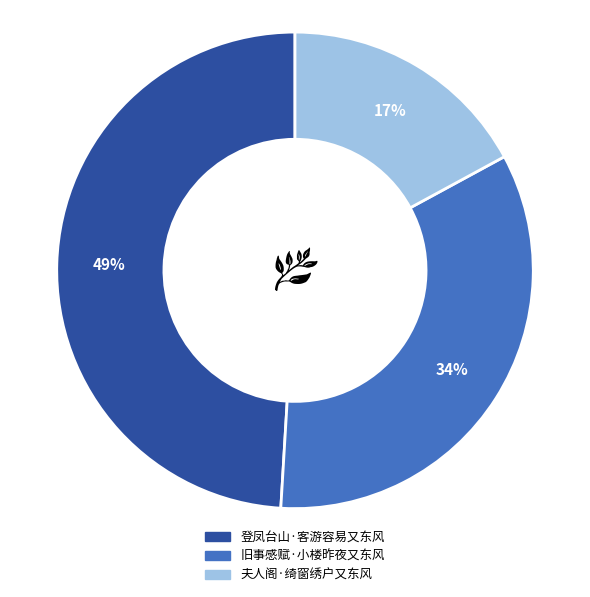

Does any single category account for the majority?

No